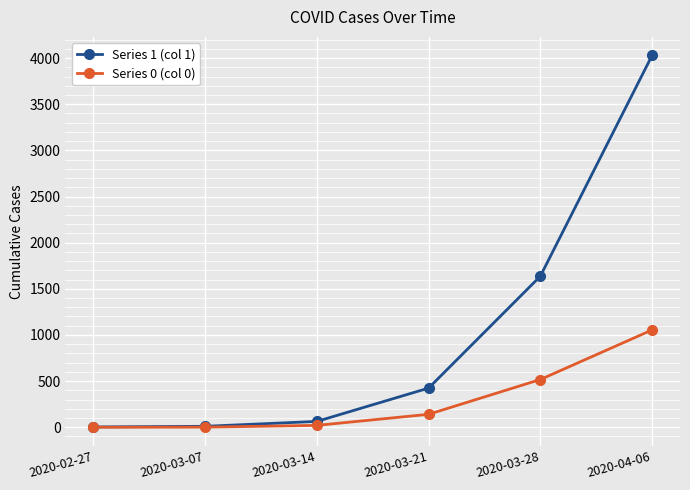

Which series has the largest range (max minus min)?

Series 1 (col 1)